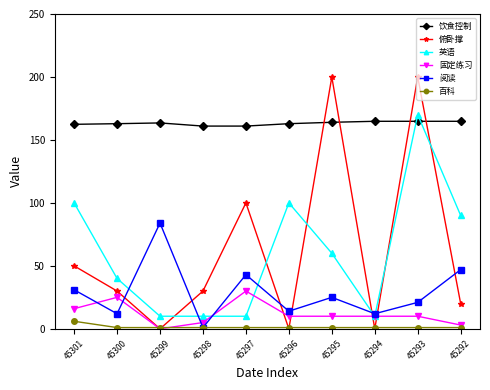

True or false: 固定练习 has more than 1 points higher than both neighbors.

True